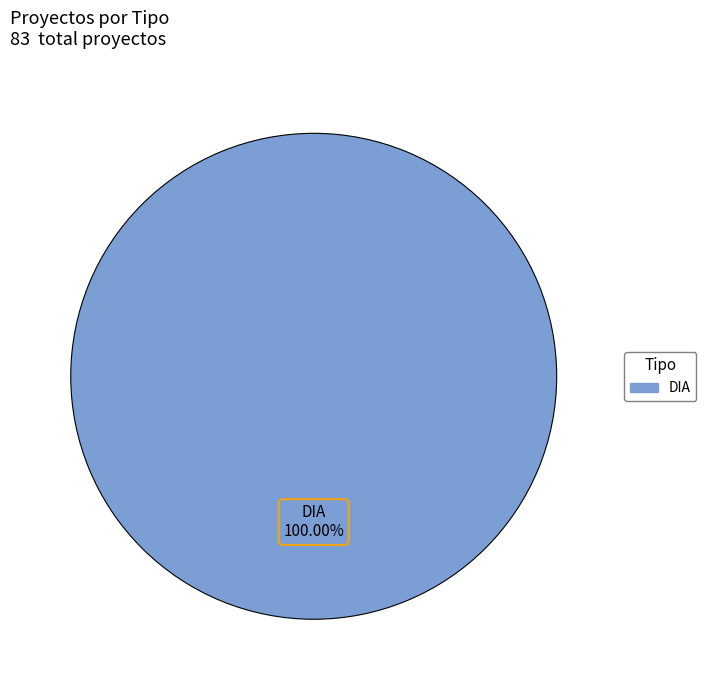

Count the number of slices in the pie.

1